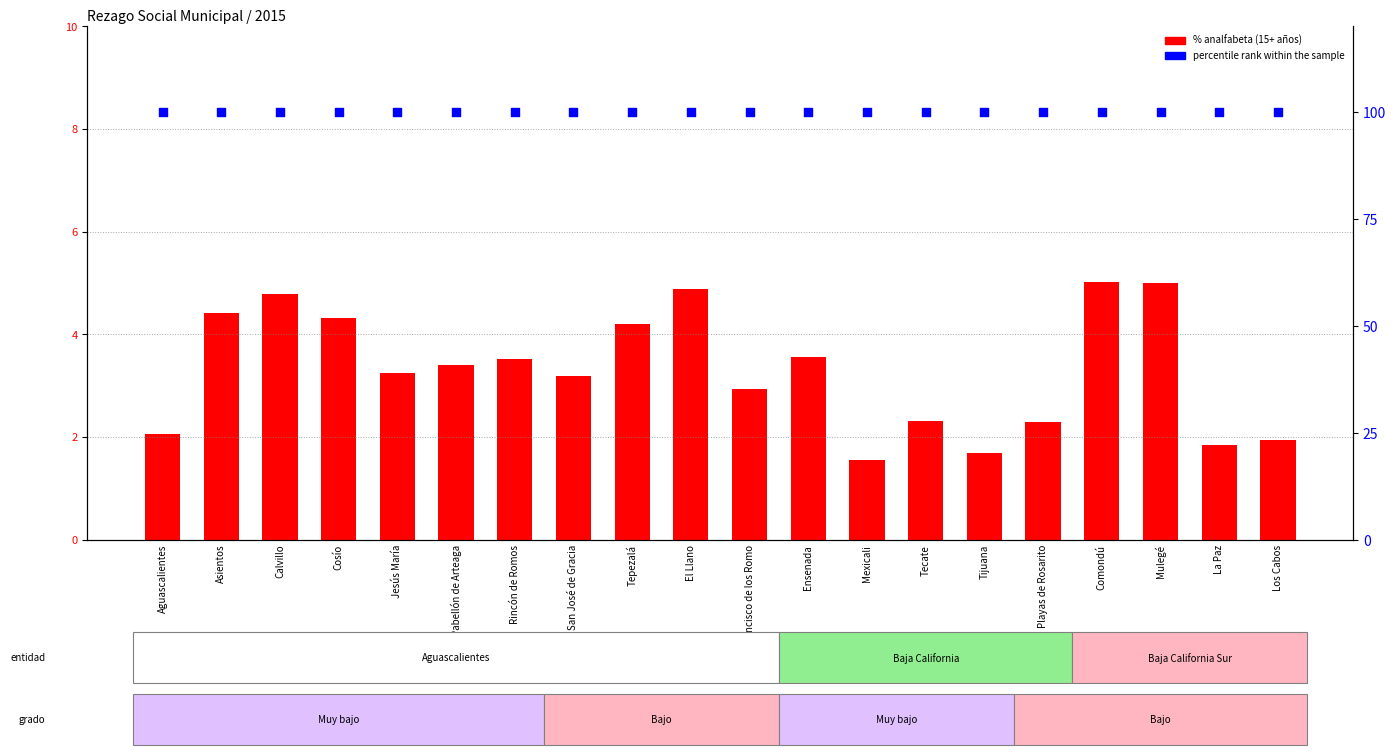

What is the total value across all series at Ensenada?

103.6